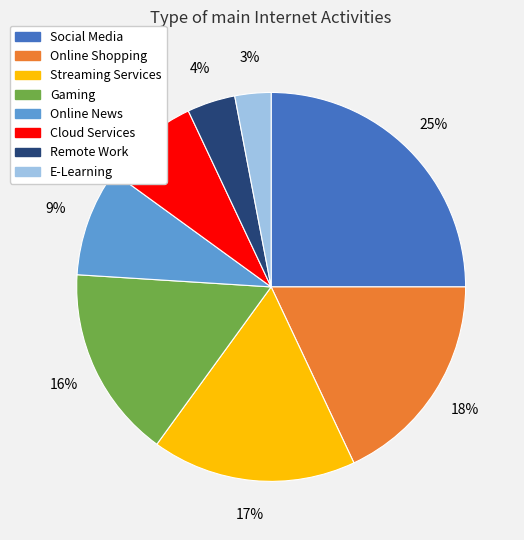

Does Online News represent more than half of the total?

No